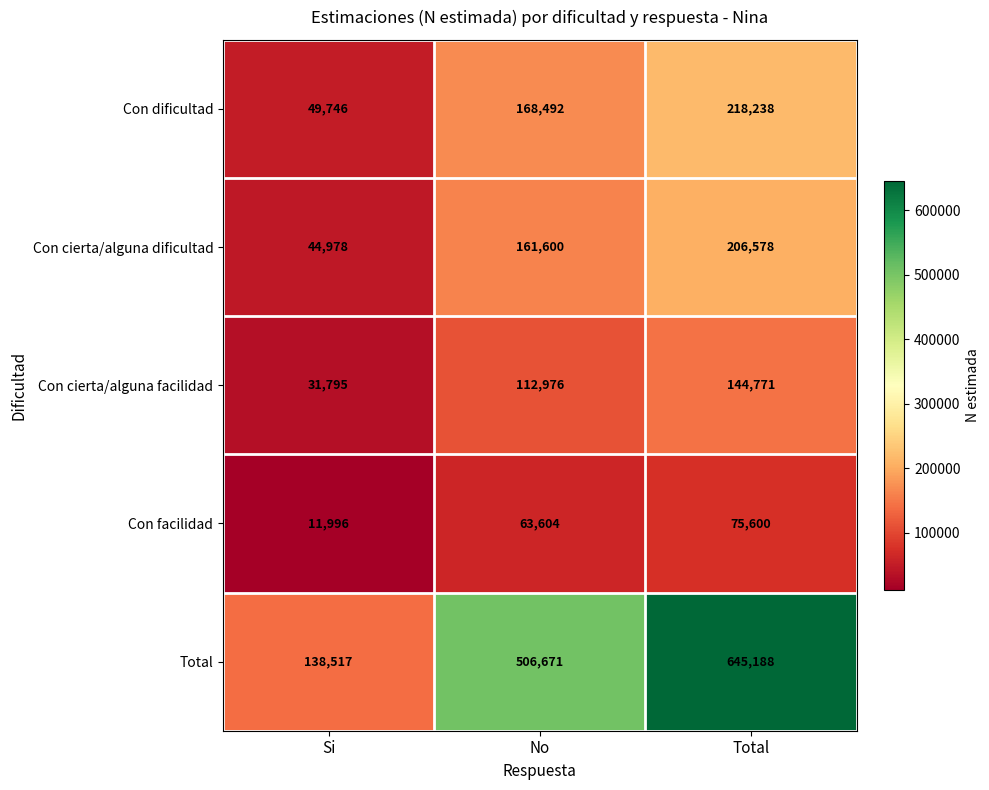

What is the minimum value shown in the chart?

11996